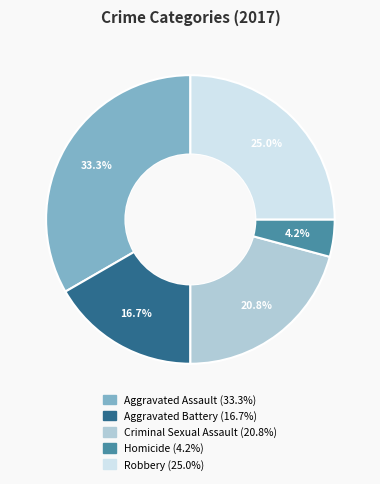

What percentage is the Criminal Sexual Assault slice, to the nearest percent?

21%